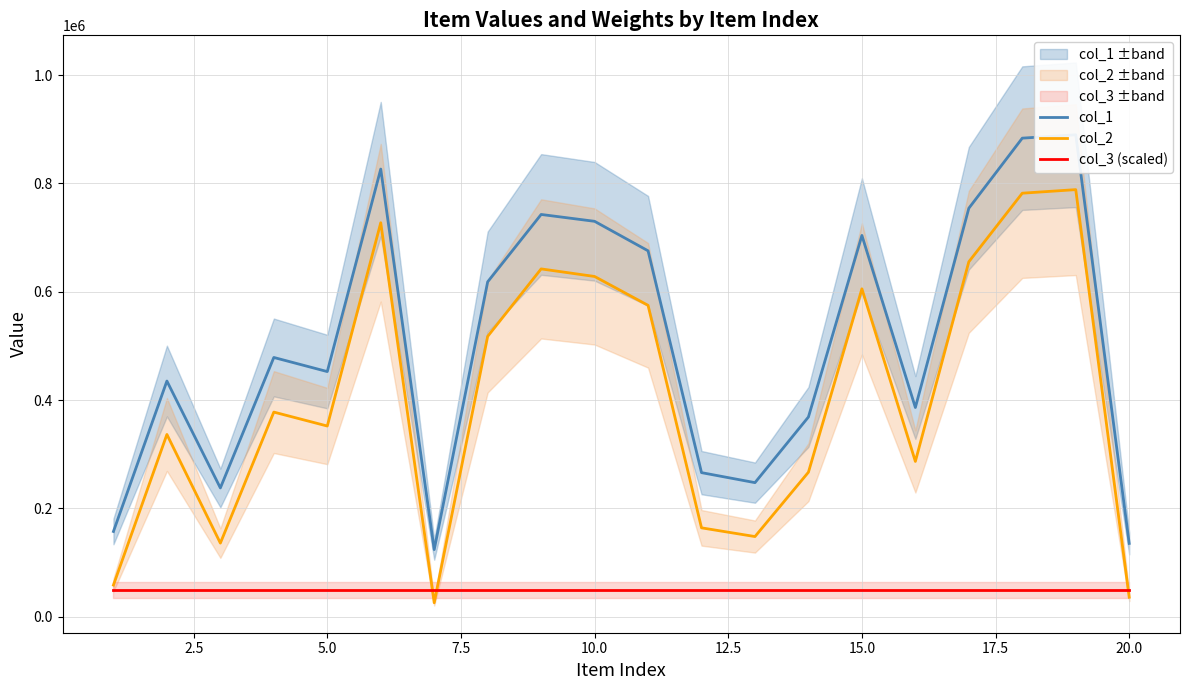

How many series are shown in this chart?

3